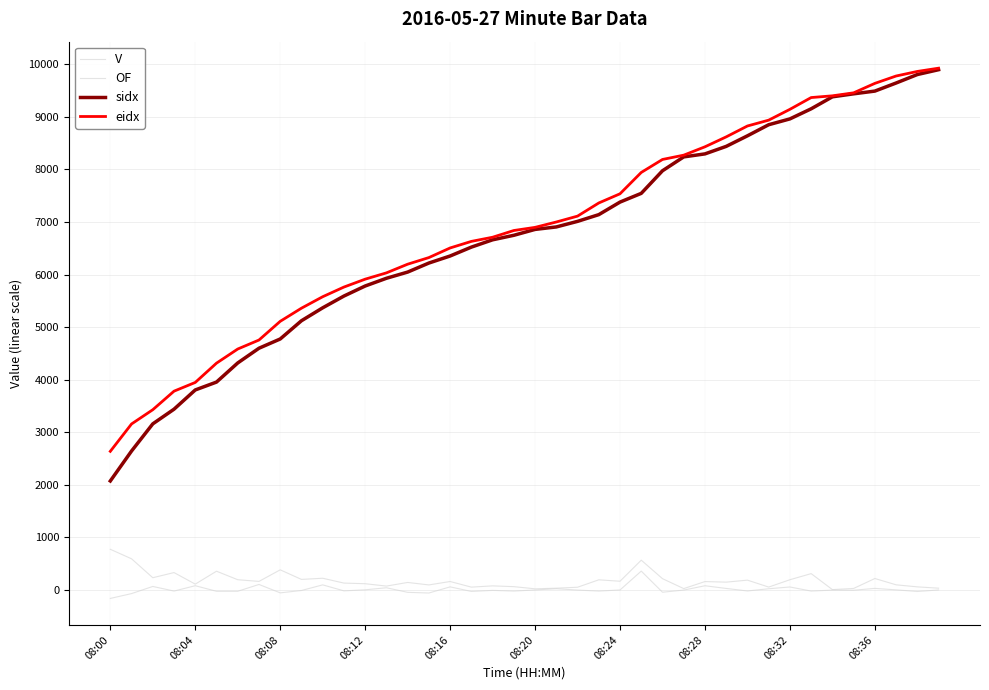

In OF, how many points are lower than both neighbors (excluding endpoints)?

12